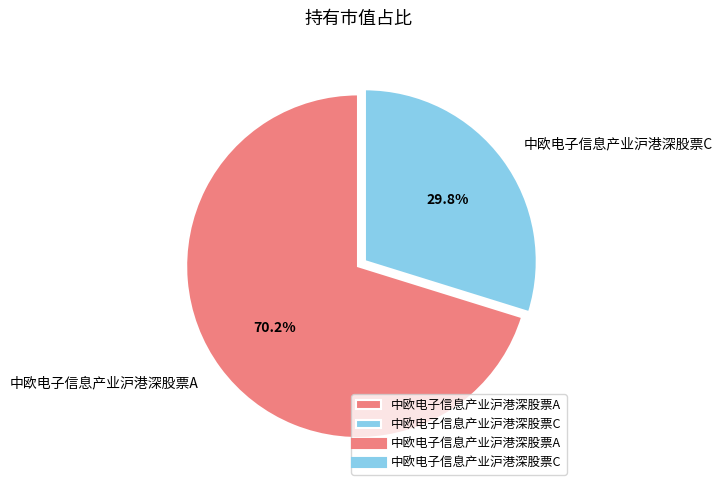

What percentage is NOT represented by 中欧电子信息产业沪港深股票C?

70.2%